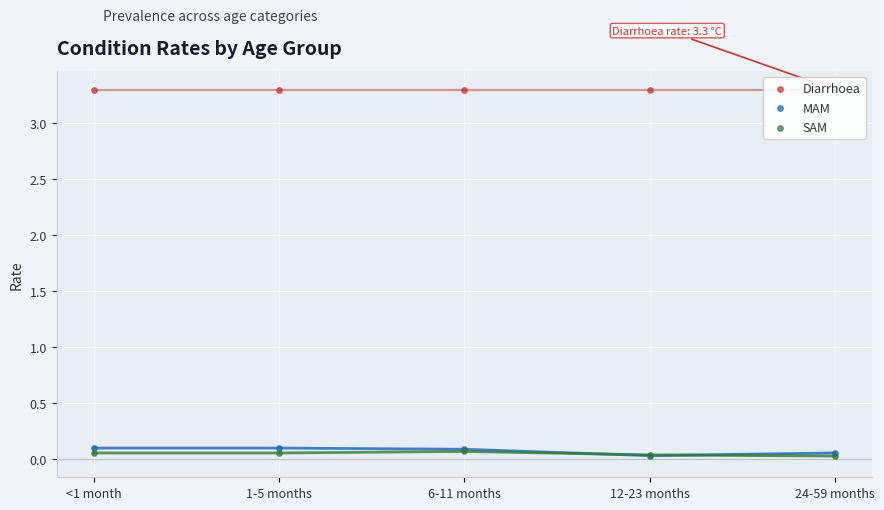

At which category is the sum across all series the highest?

6-11 months